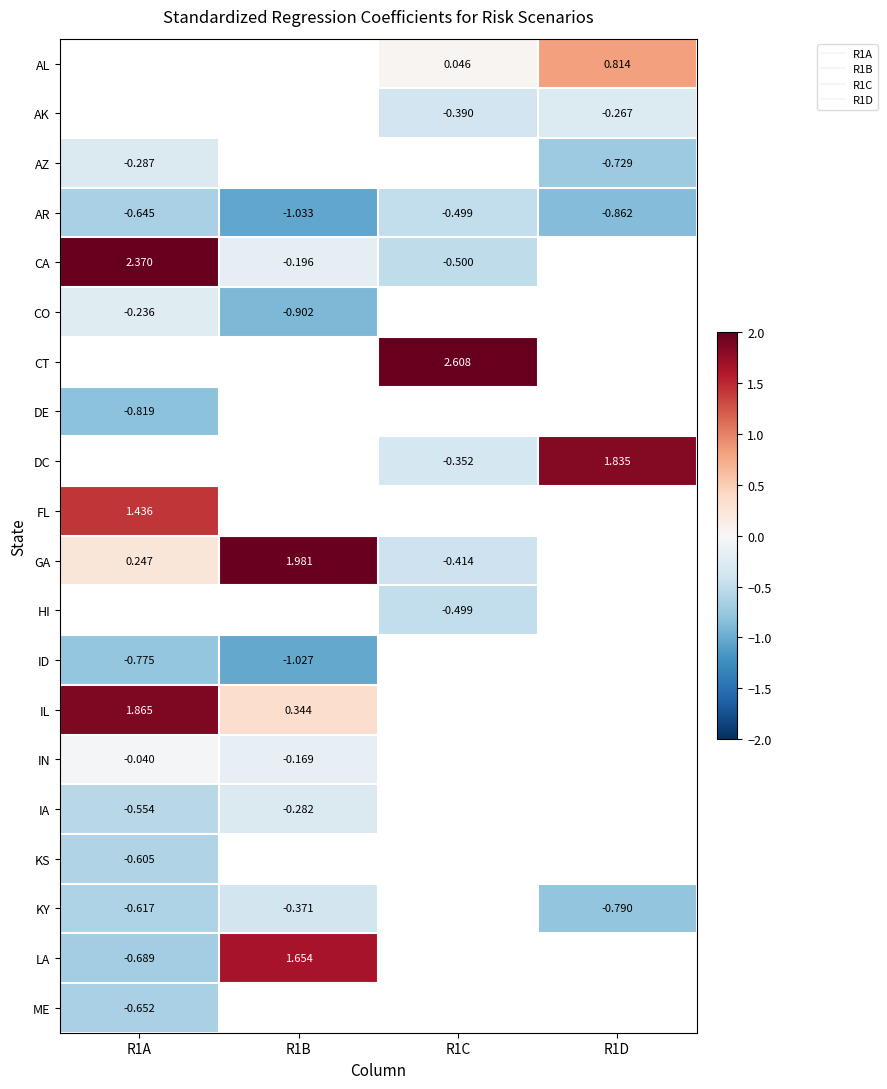

How many values in AL are above zero?

2